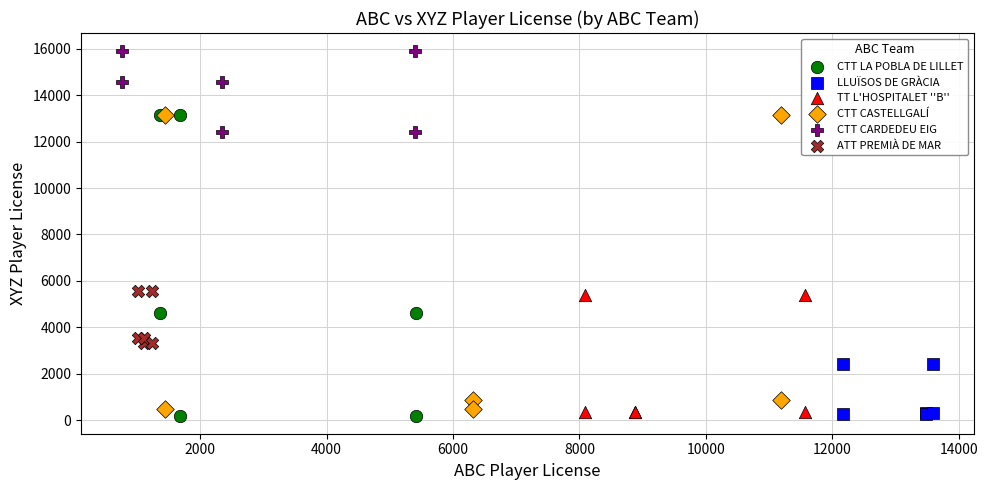

Which series reaches the maximum Y coordinate?

CTT CARDEDEU EIG